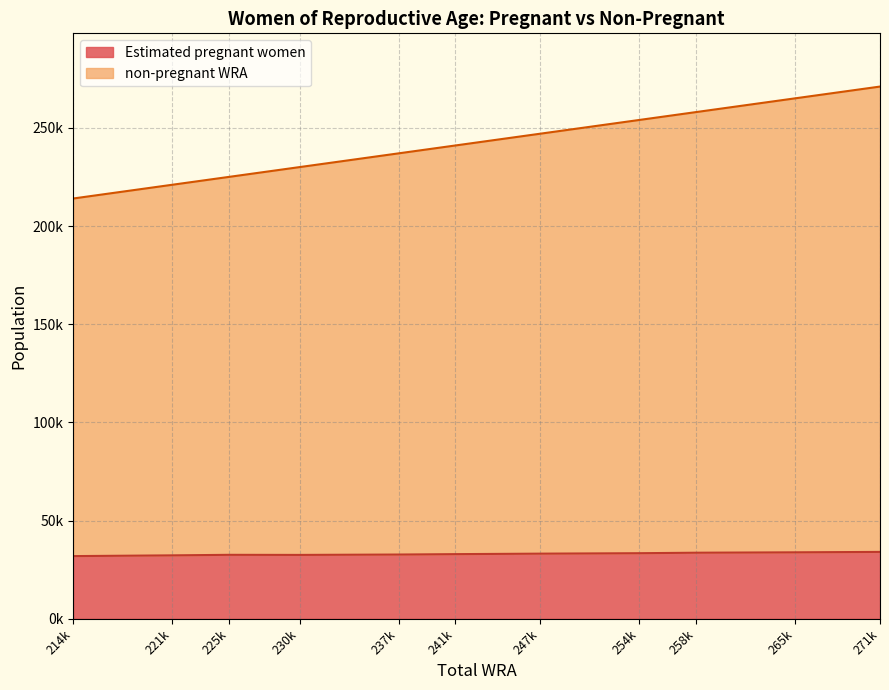

True or false: Estimated pregnant women and non-pregnant WRA intersect in this chart.

False